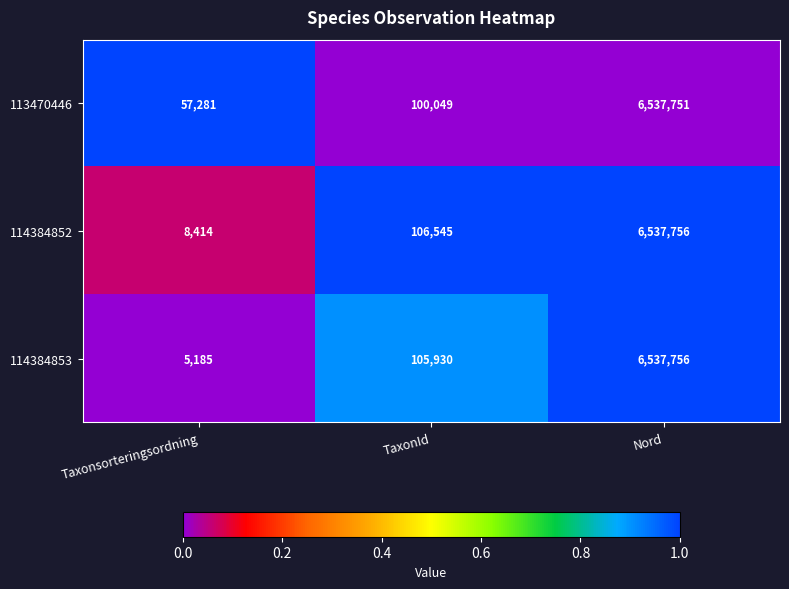

What is the difference between the highest and lowest values at TaxonId?

6496